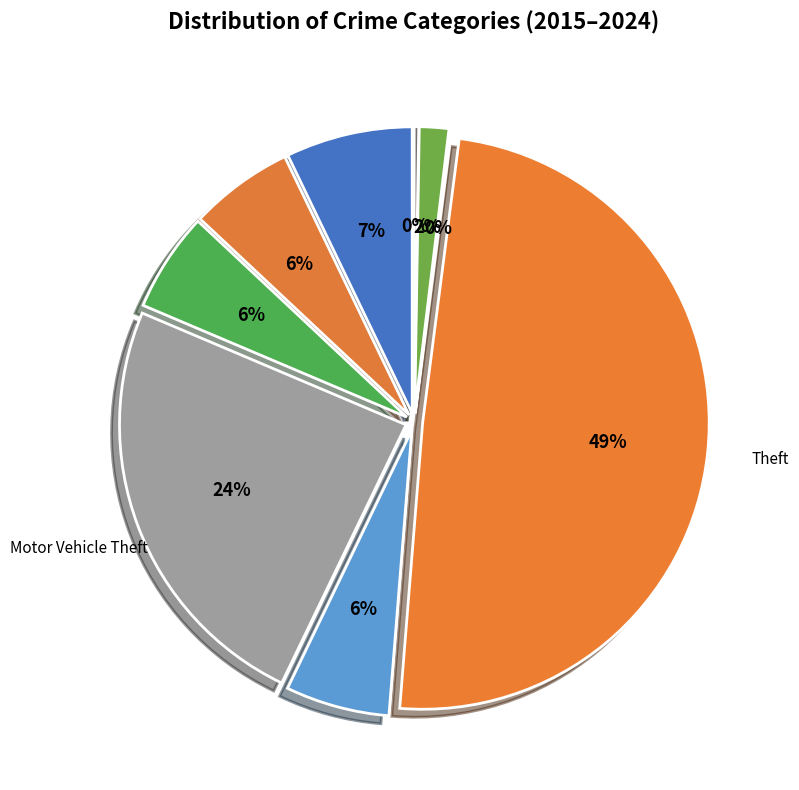

Is it true that Aggravated Assault is 8% of the pie?

False